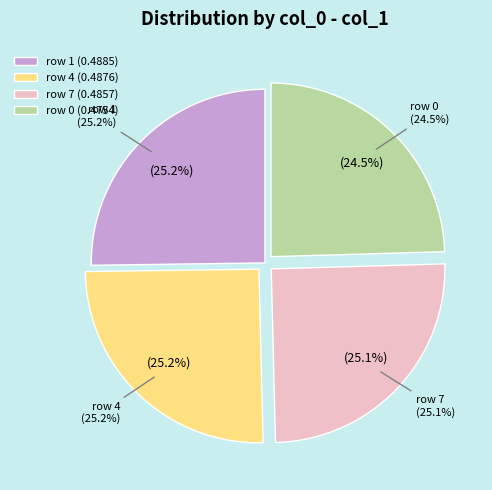

Does 4 represent more than half of the total?

No